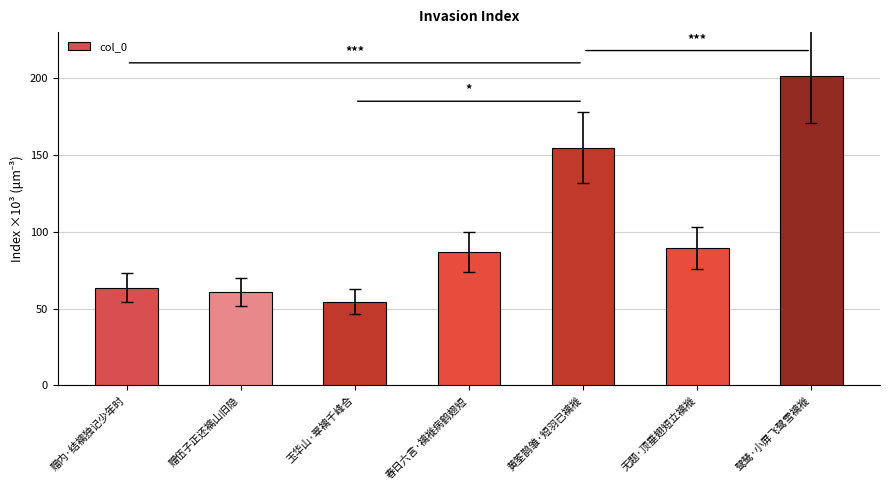

Which category has the highest value across all series?

鹭鸶·小屏飞鹭雪褵褷